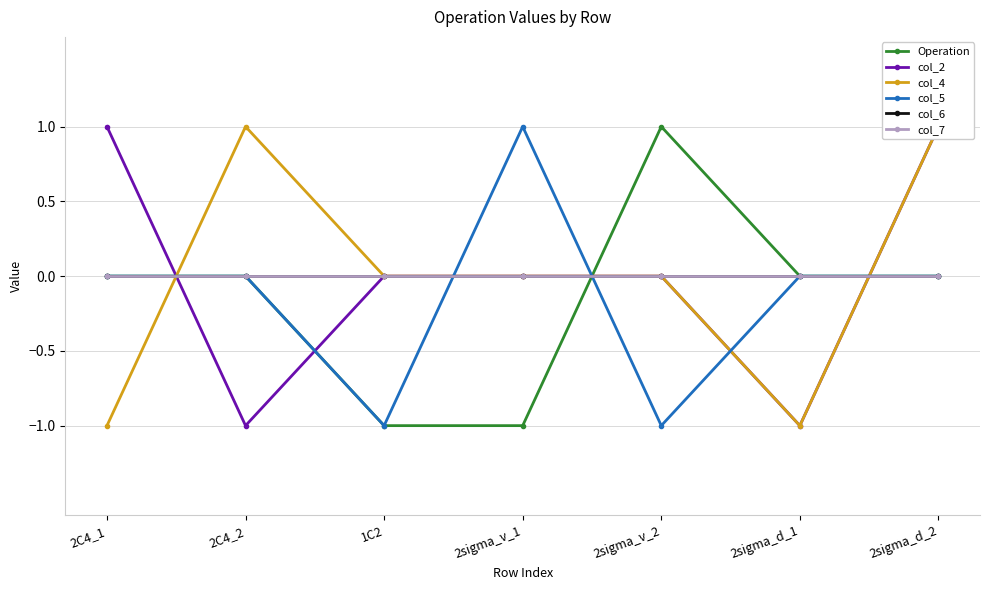

At which label is col_7 closest to 0?

2C4_1